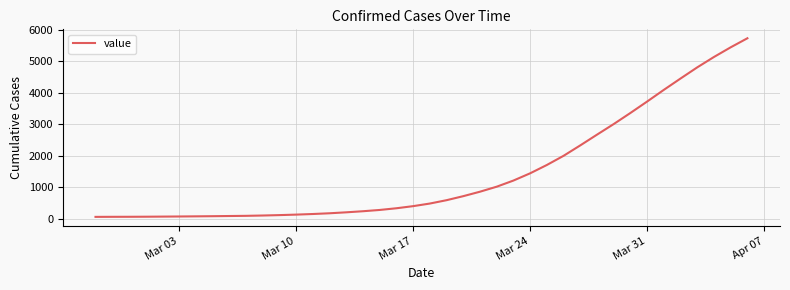

How many values are below 487?

20